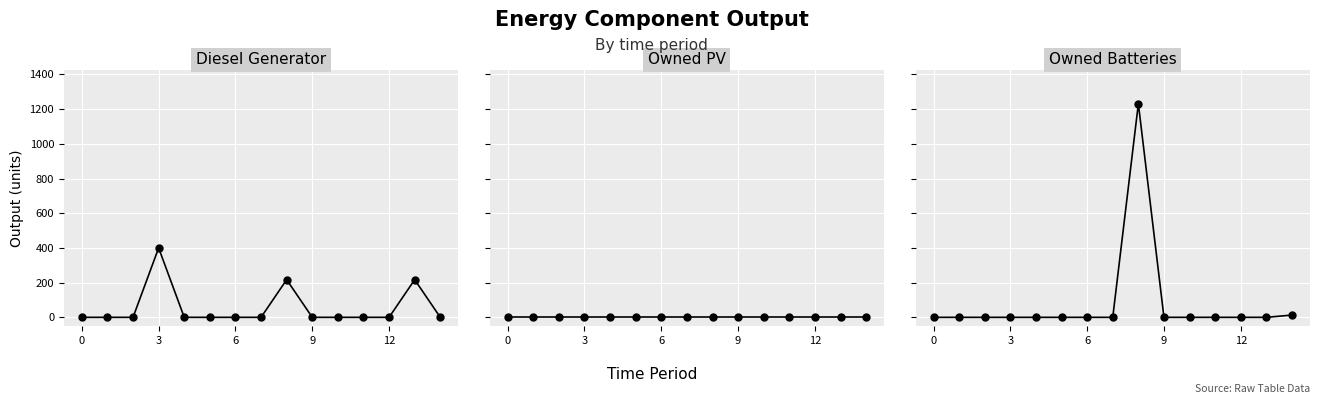

Count the number of data series in this chart.

3